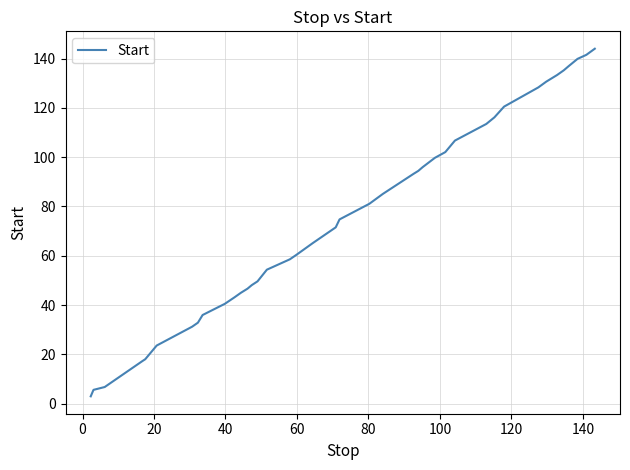

What is the minimum value shown in the chart?

3.0